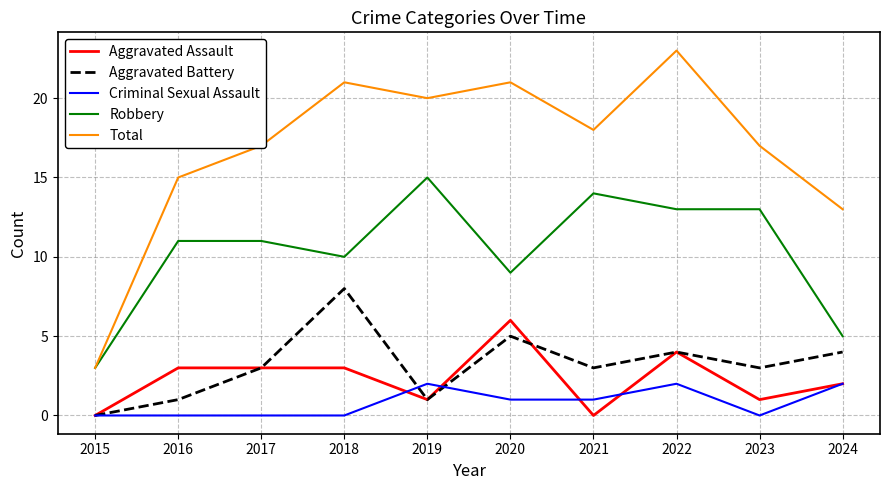

Which series changed the most between 2016 and 2019?

Total